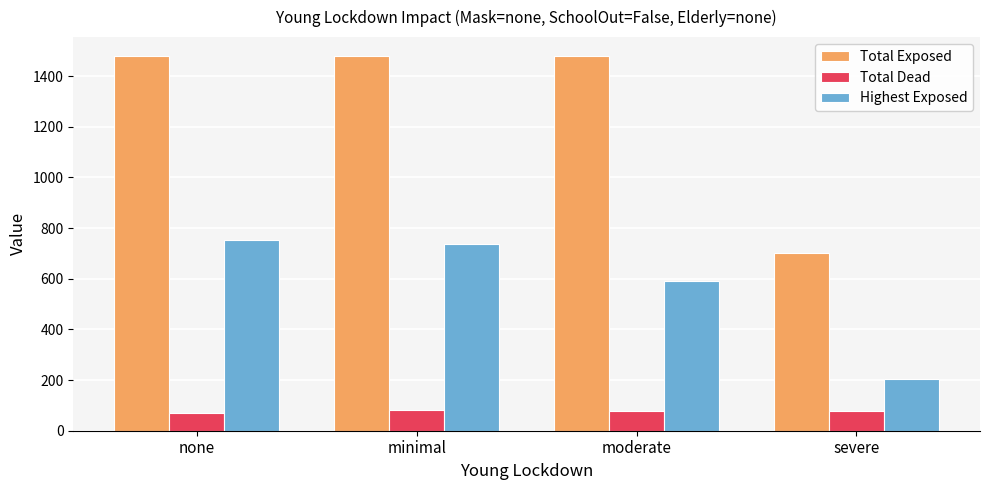

What is the minimum value shown in the chart?

70.0